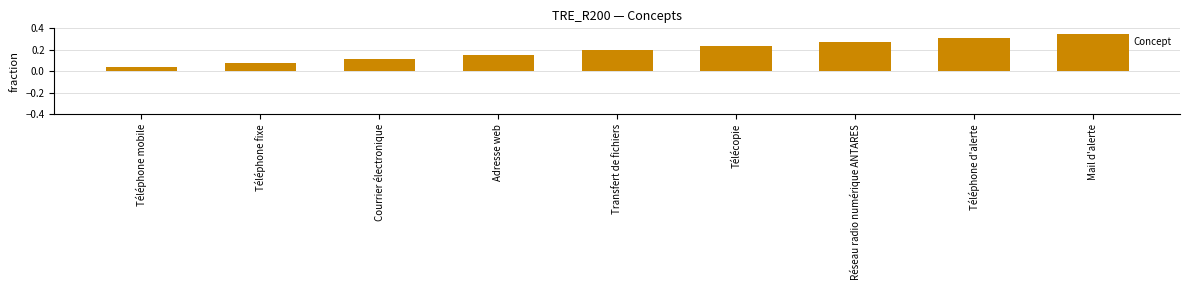

At which category does the chart reach its peak across all series?

Mail d'alerte